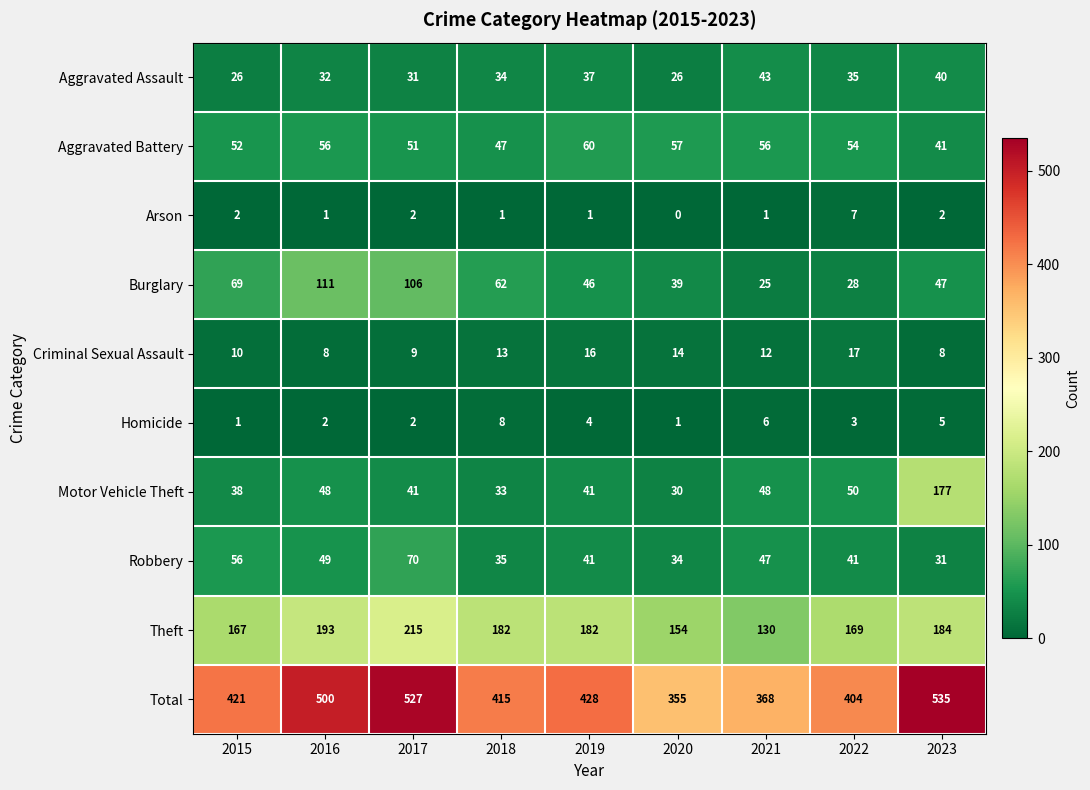

How many distinct data groups are displayed?

10